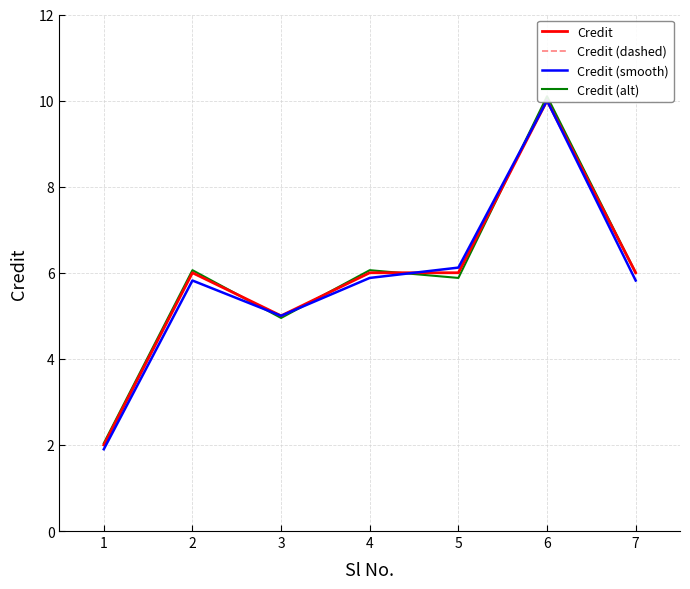

Reading right to left, transcribe all the data shown in this chart.

Credit: 7=6.0	6=10.0	5=6.0	4=6.0	3=5.0	2=6.0	1=2.0
Credit (dashed): 7=6.0	6=10.0	5=6.0	4=6.0	3=5.0	2=6.0	1=2.0
Credit (smooth): 7=5.8	6=10.0	5=6.1	4=5.9	3=5.0	2=5.8	1=1.9
Credit (alt): 7=6.0	6=10.1	5=5.9	4=6.1	3=5.0	2=6.1	1=2.0